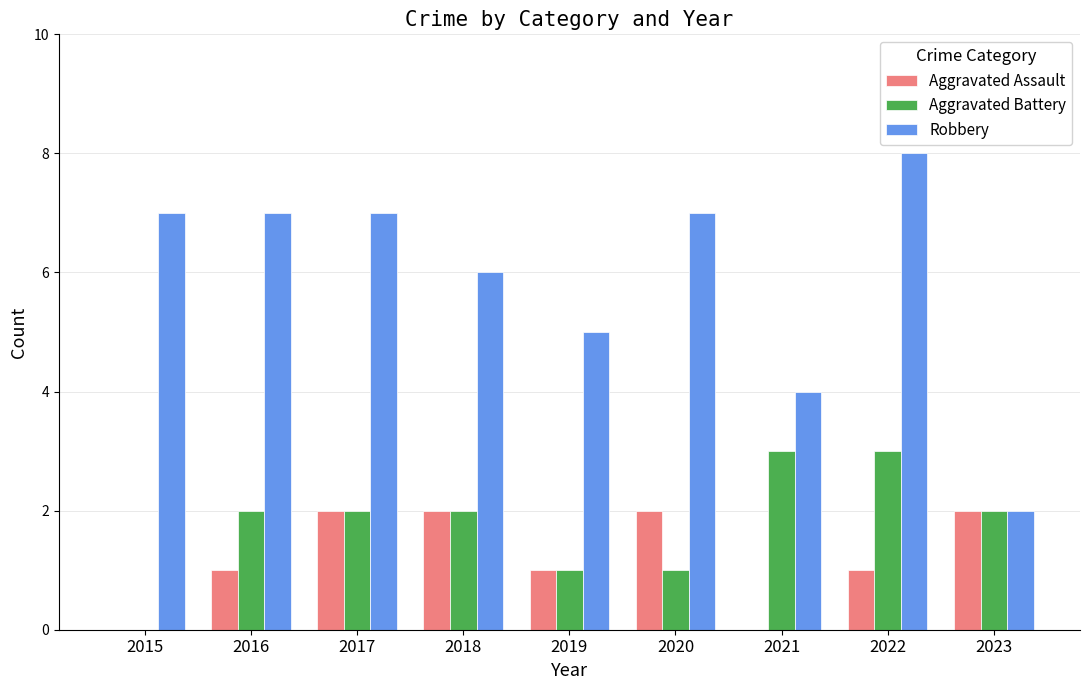

Count the Robbery values in the range 5 to 7.

6